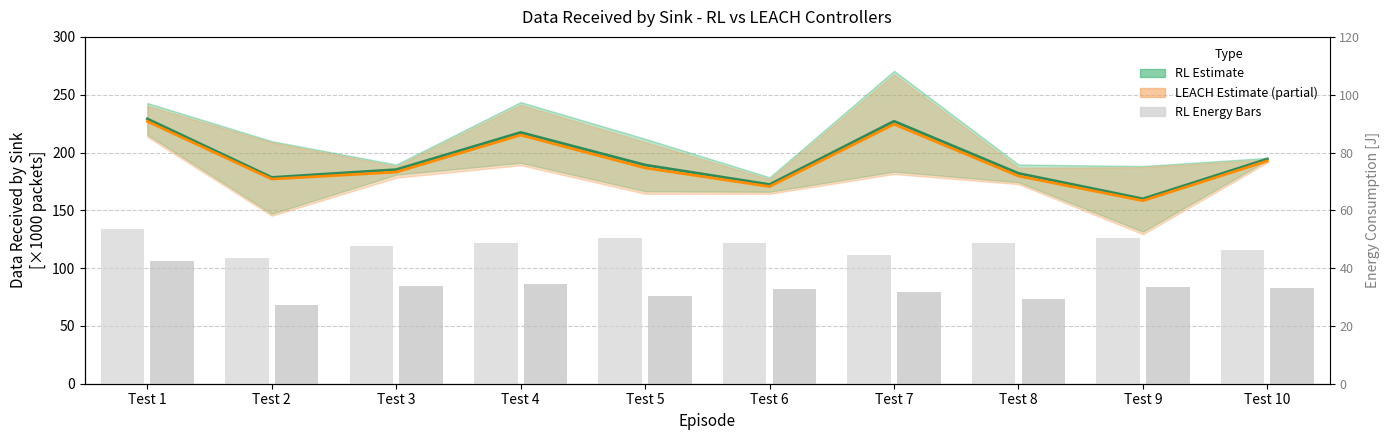

What is the minimum value for RL Estimate (mean)?

159.9